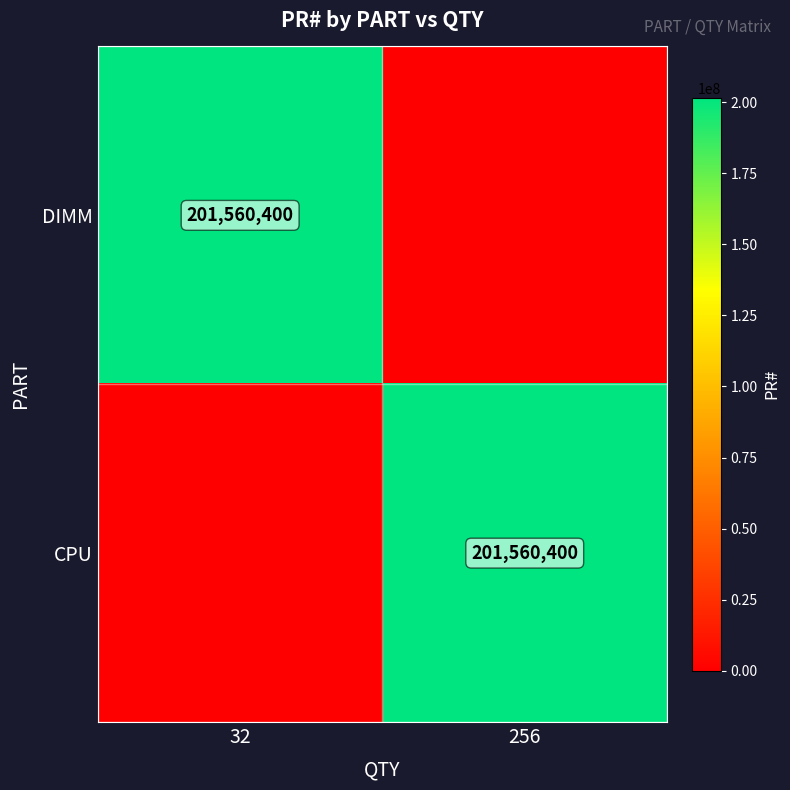

The value of DIMM at 32 is 42160469. True or false?

False